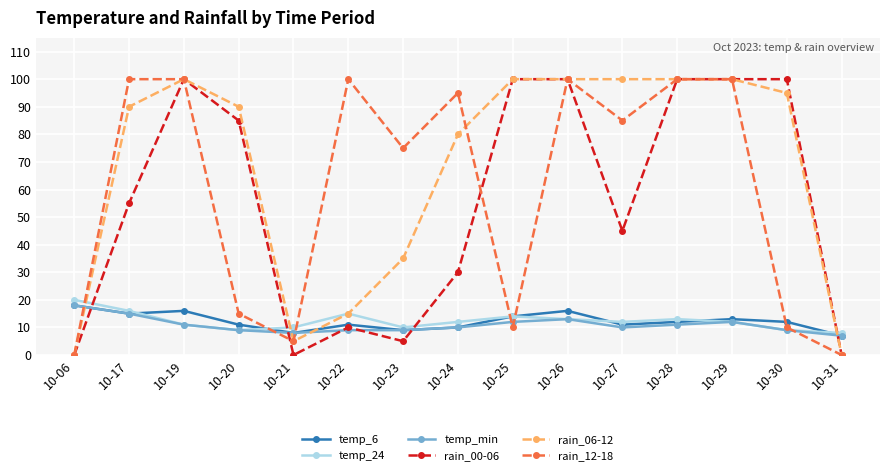

Is the value of temp_6 at 10-06 greater than the value of rain_00-06 at 10-21?

Yes